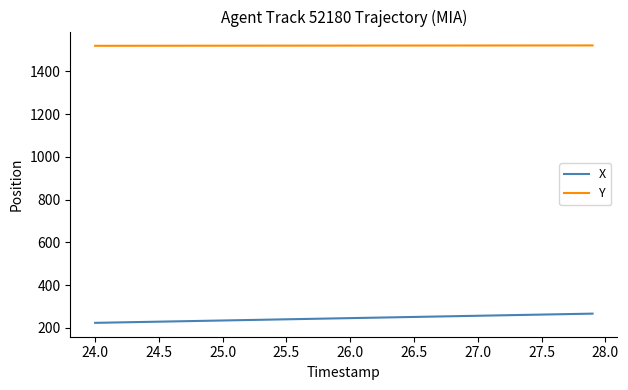

True or false: X and Y cross at least once.

False